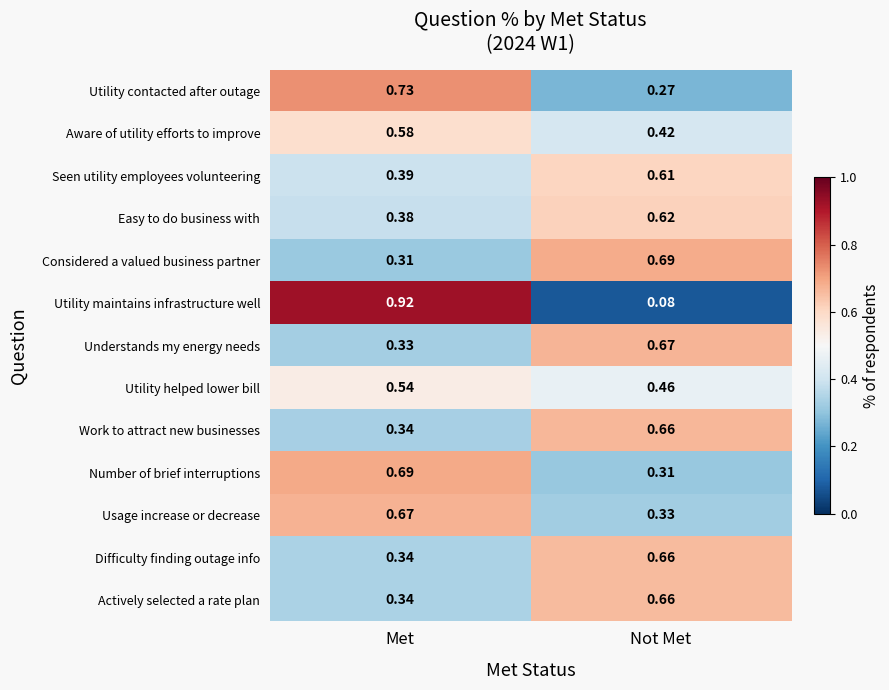

Is the value of Actively selected a rate plan at Not Met greater than the value of Seen utility employees volunteering at Met?

Yes